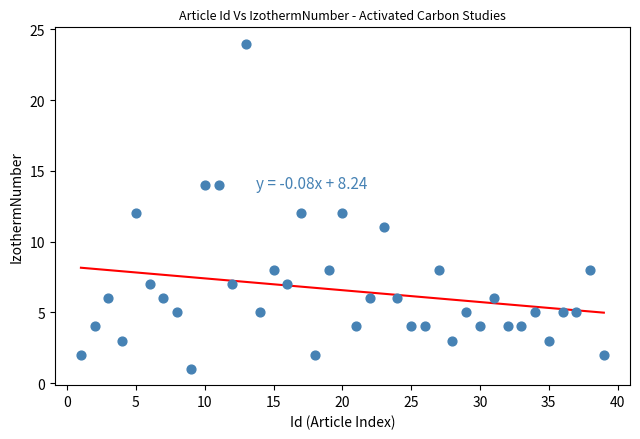

What is the range of Y values (max minus min)?

23